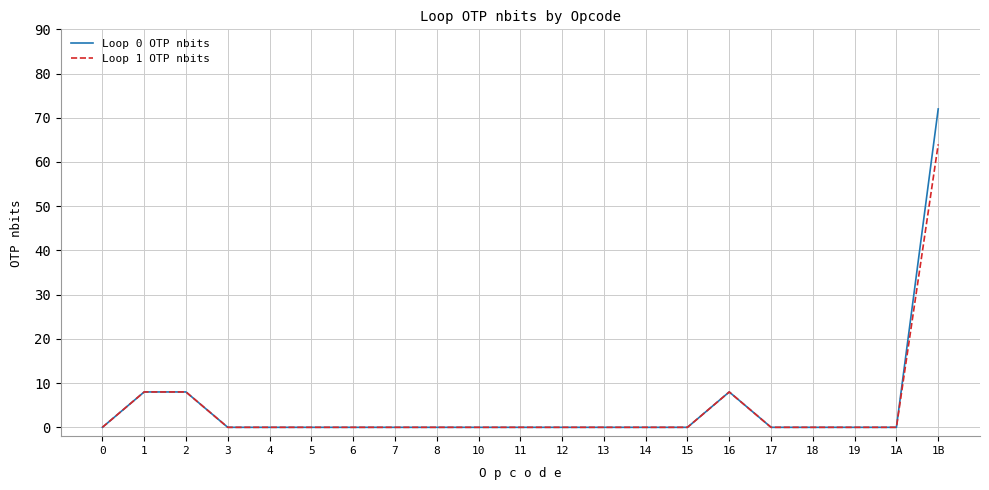

Is it true that Loop 0 OTP nbits equals 0 at 6?

True